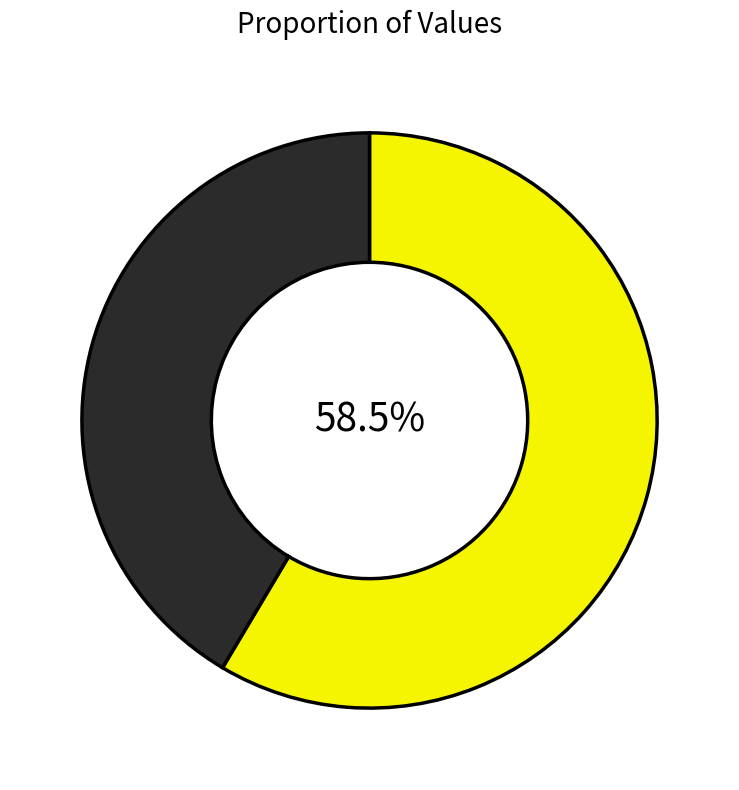

Is there any slice that represents more than half of the pie?

Yes